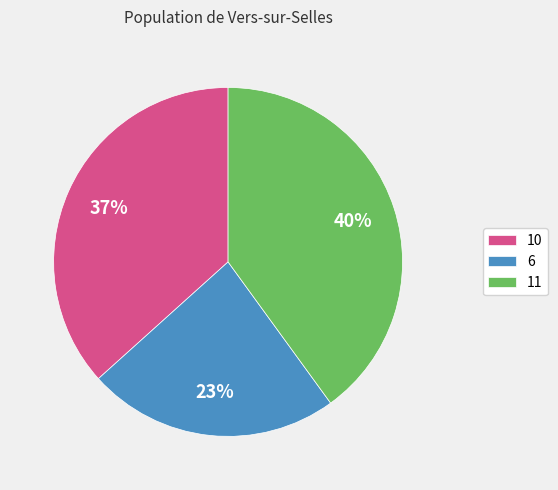

How many slices are in this pie chart?

3